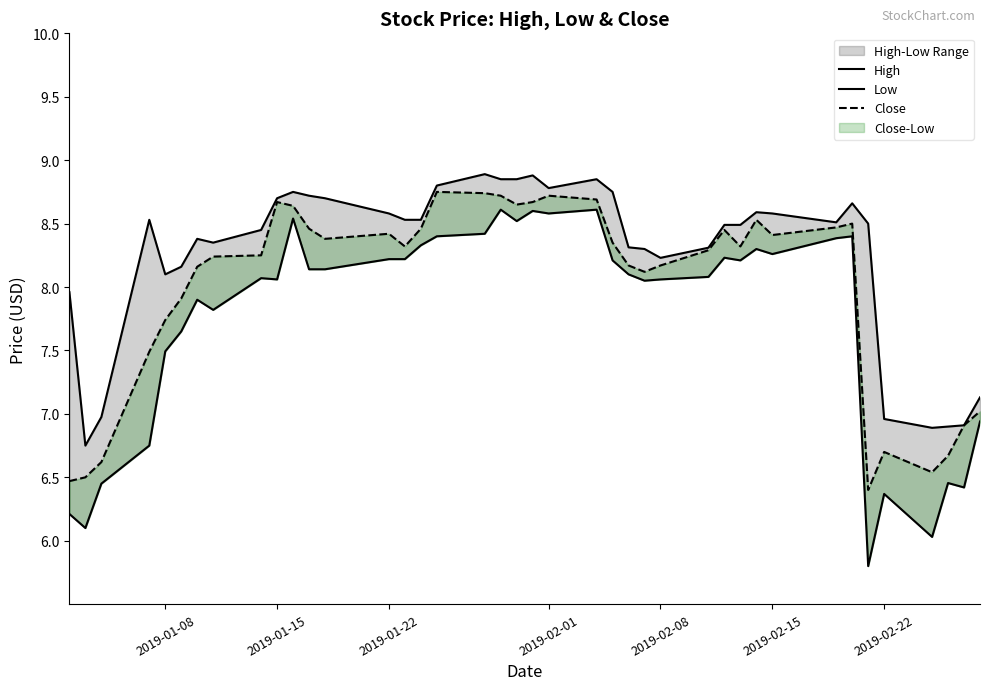

The High series shows 4.1 at 8. True or false?

False